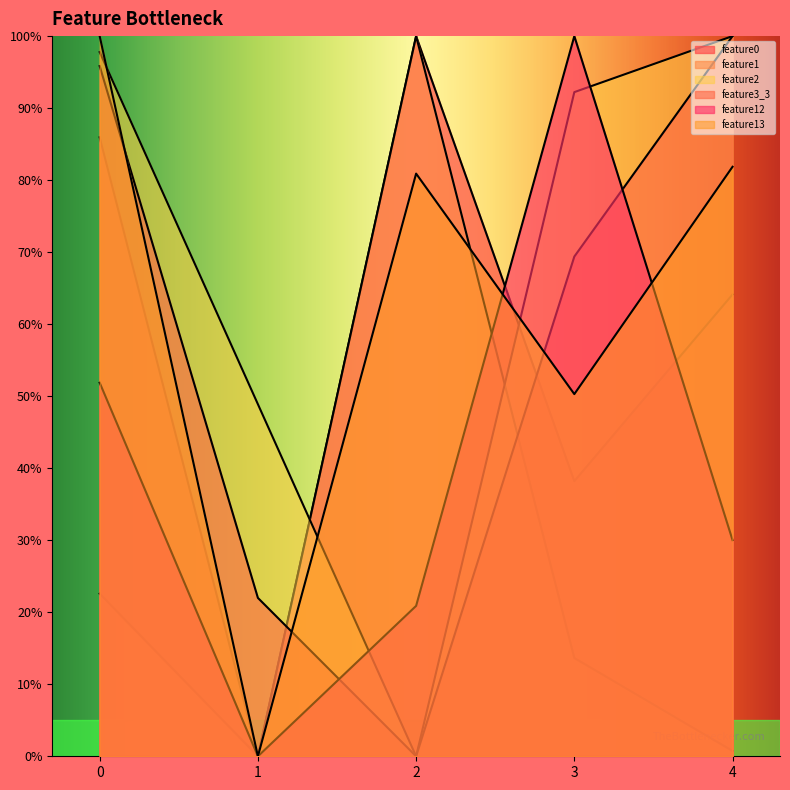

Which series has the largest range (max minus min)?

feature0